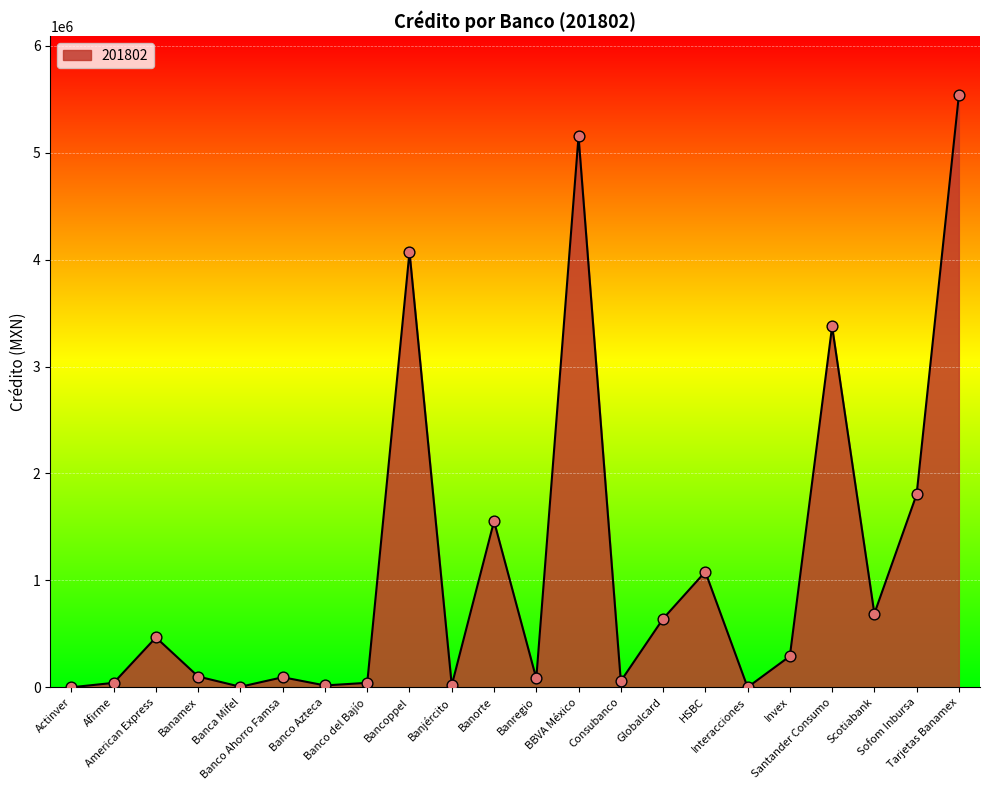

Which has a higher value, Bancoppel or Scotiabank?

Bancoppel